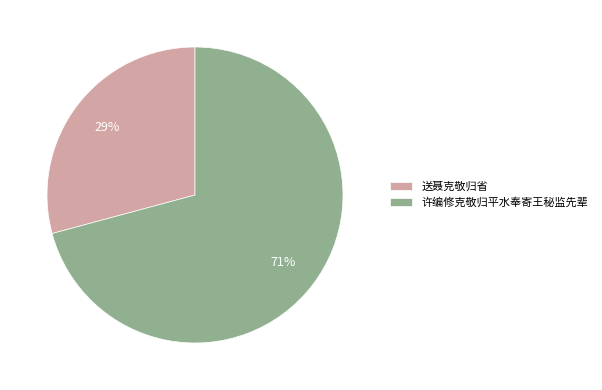

Rank the categories by value from lowest to highest.

送聂克敬归省, 许编修克敬归平水奉寄王秘监先辈